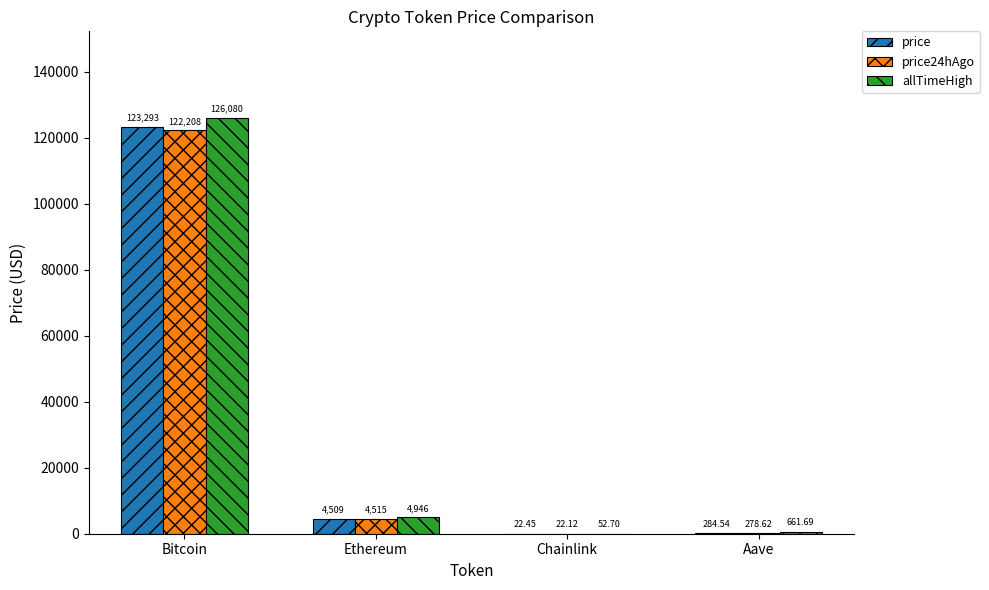

Is it true that price24hAgo equals 4515.1 at Ethereum?

True